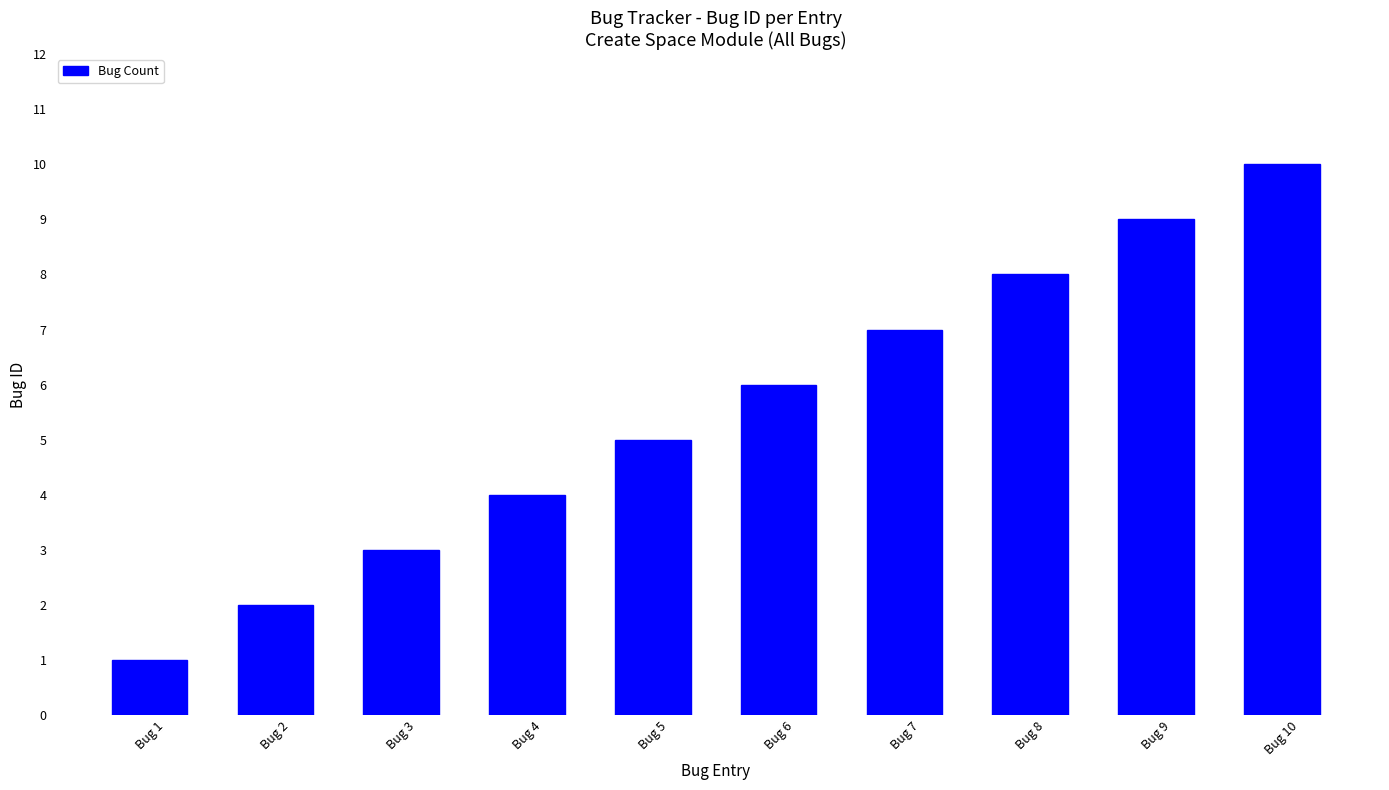

List the labels in order of value, smallest first.

Bug 1, Bug 2, Bug 3, Bug 4, Bug 5, Bug 6, Bug 7, Bug 8, Bug 9, Bug 10